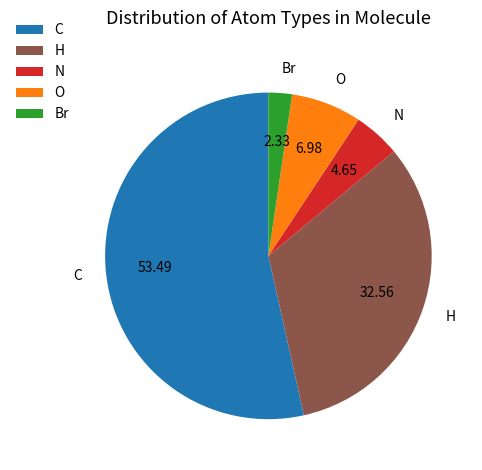

Which category accounts for the majority?

C